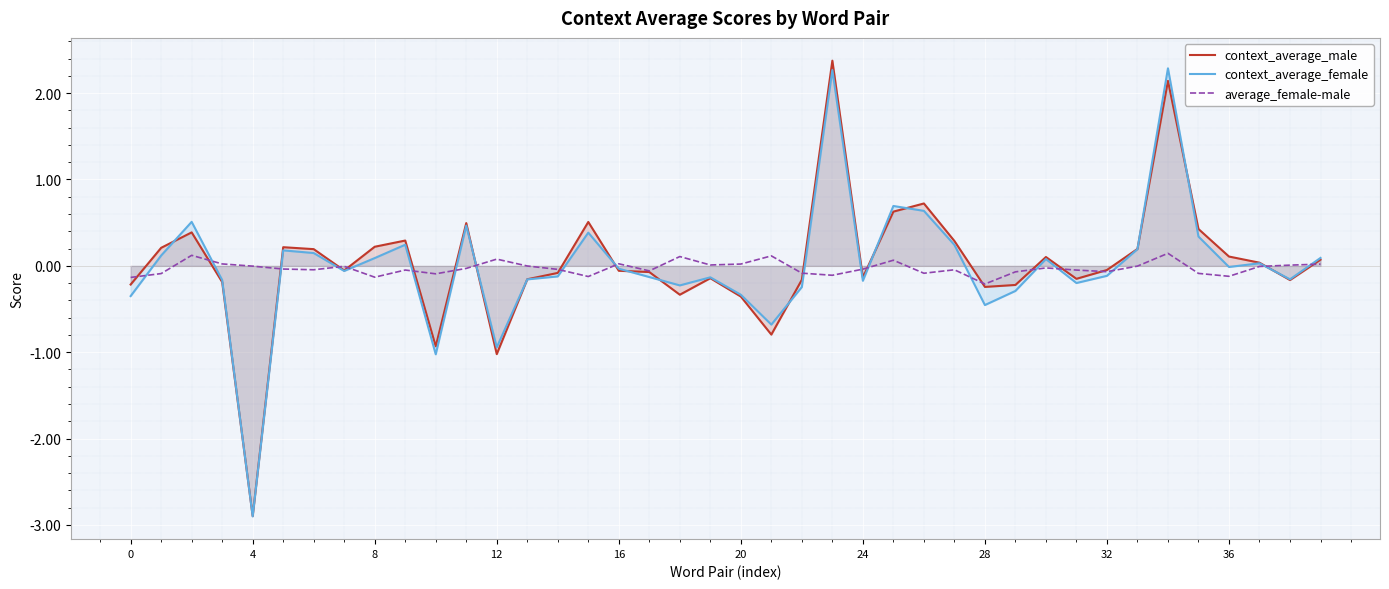

How many intersections are there between average_female-male and context_average_male?

19